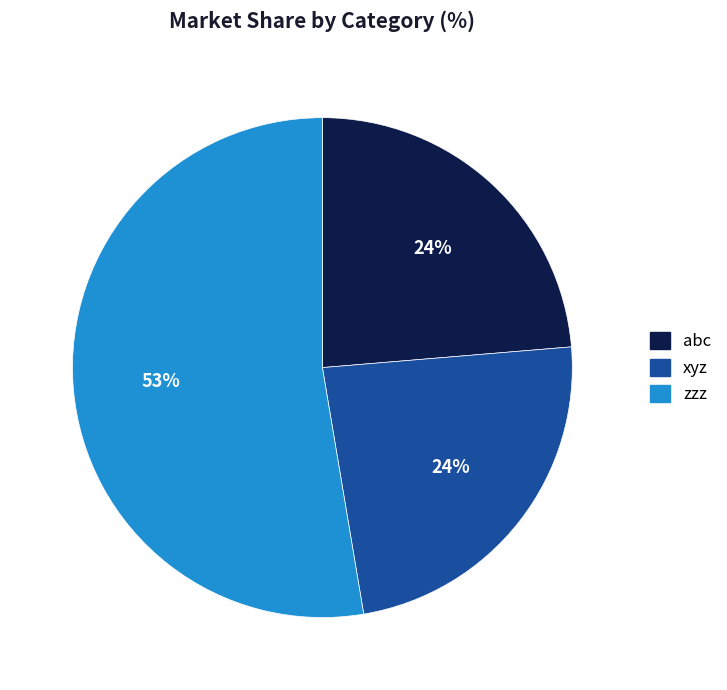

To the nearest percent, what is the average slice percentage?

33%